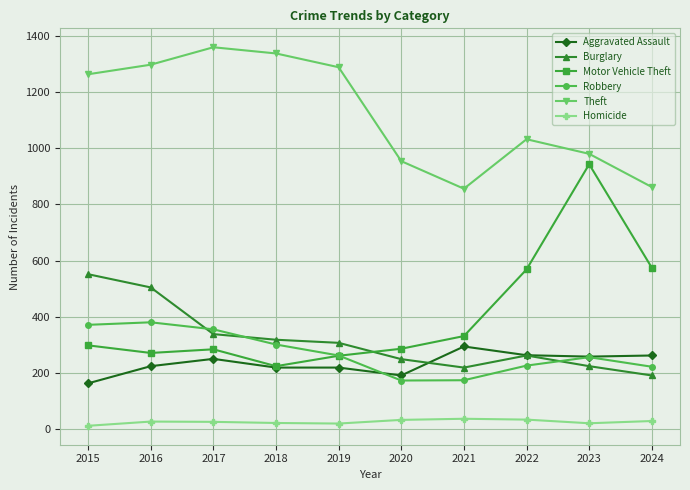

Is the value of Robbery at 2019 greater than the value of Aggravated Assault at 2019?

Yes